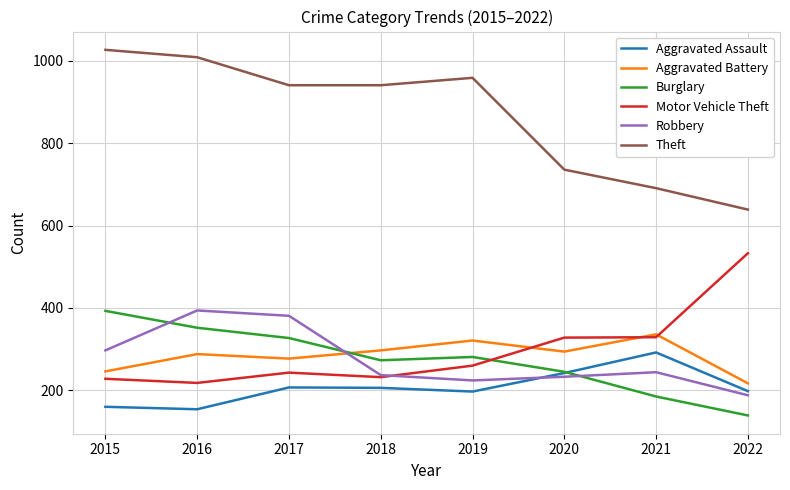

The Theft series shows 228 at 2017. True or false?

False